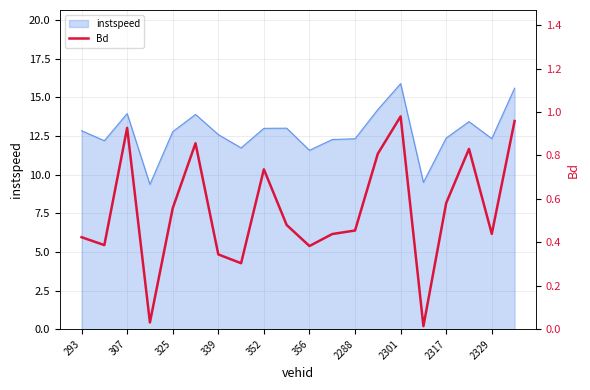

The value of instspeed at 2301 is 15.9. True or false?

True